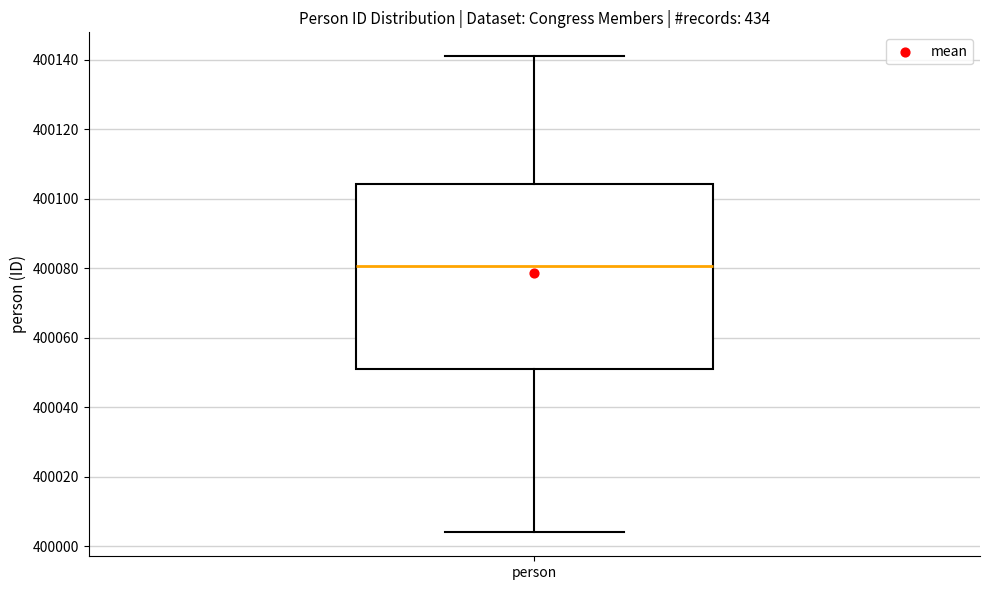

Transcribe this box plot: give where the median line is, the range the box spans, and where the two whiskers end, as read against the y-axis. The values are not printed on the chart, so give them approximately, as read against the axis.

median 400080, box 400052 to 400104, whiskers 400004 to 400142